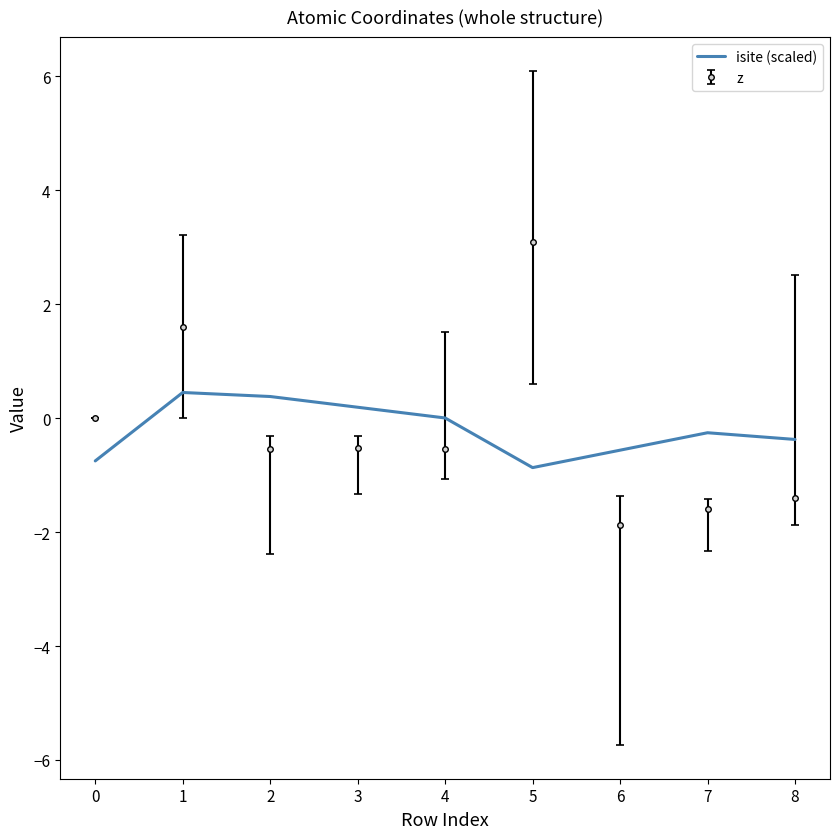

What is the difference between the maximum and minimum values in the z series?

5.0